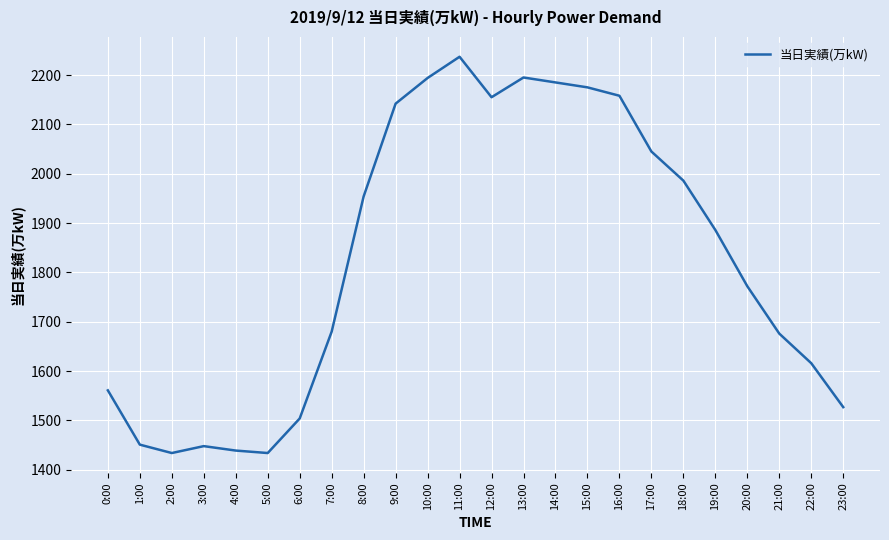

What is the smallest value displayed?

1434